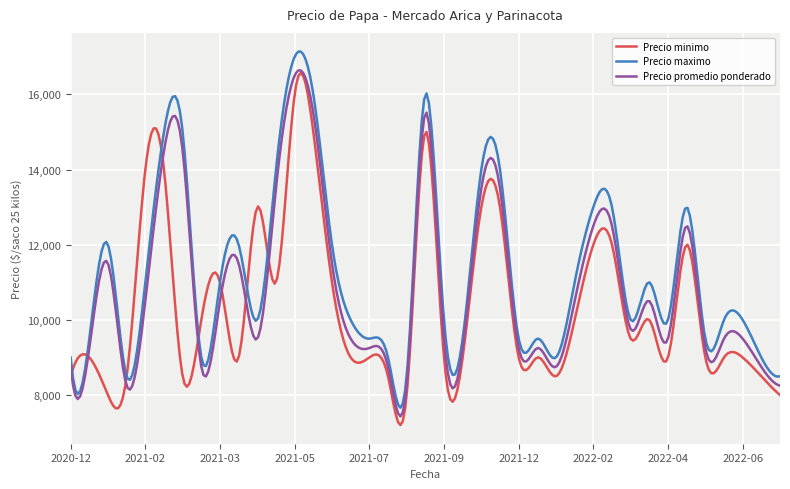

What is the smallest value displayed?

7202.1